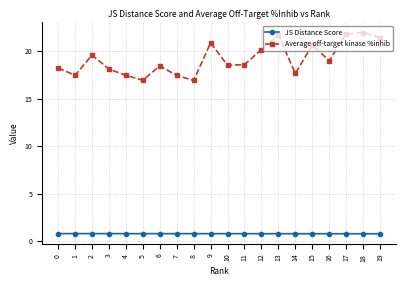

The JS Distance Score series shows 0.8 at 3. True or false?

True